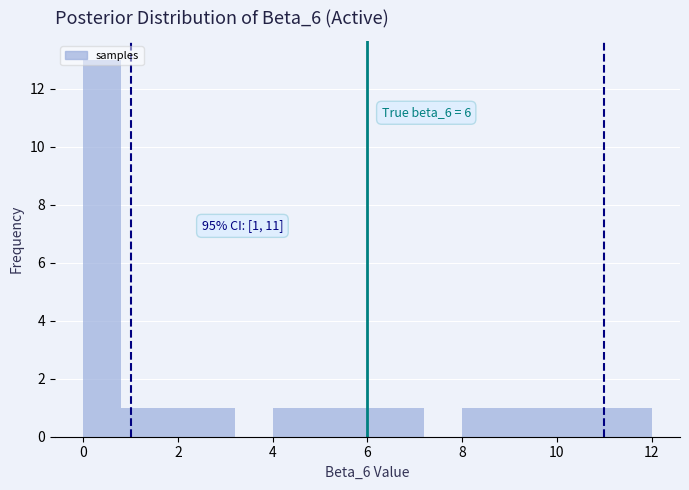

Over which range of the x-axis is the bar tallest?

0.0 to 0.8